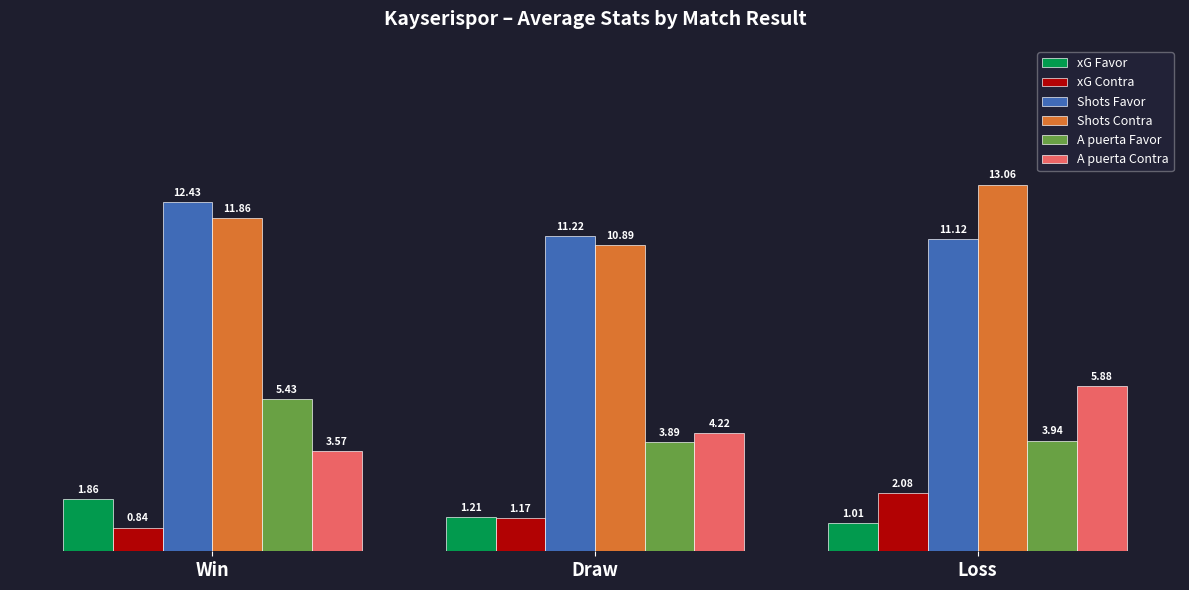

Which category has the lowest value in the A puerta Contra series?

Win